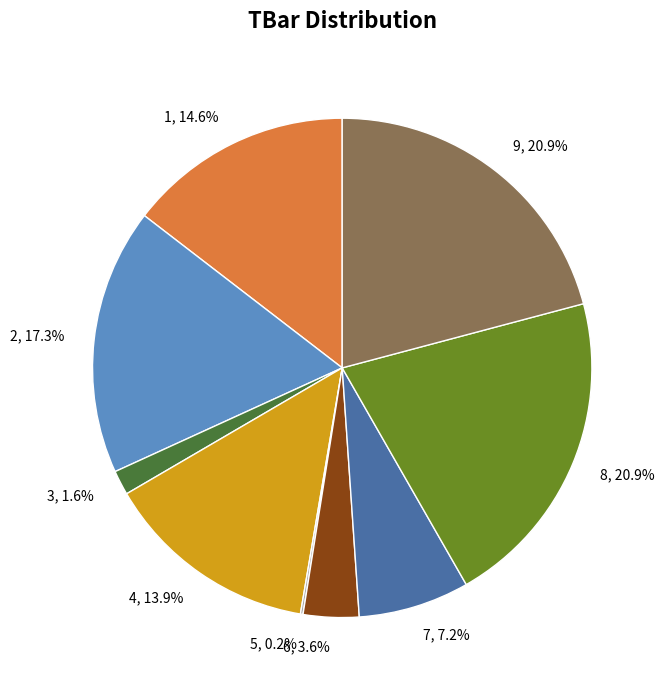

Between 2 and 7, which is larger?

2